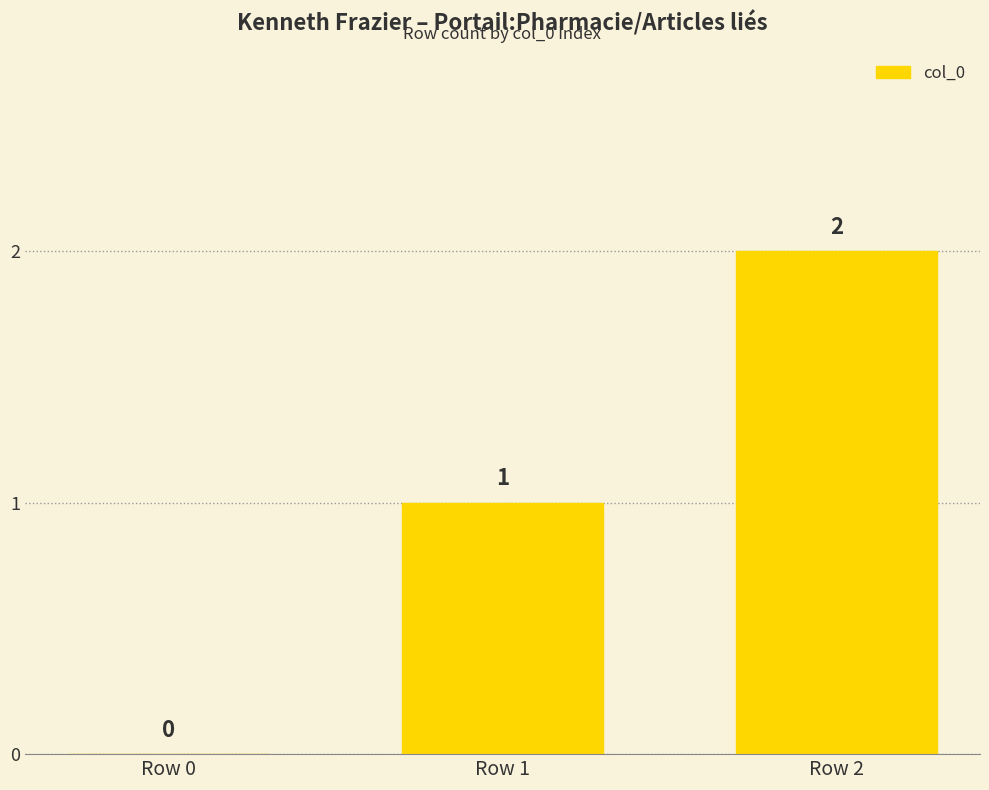

Which has a higher value, Row 1 or Row 2?

Row 2